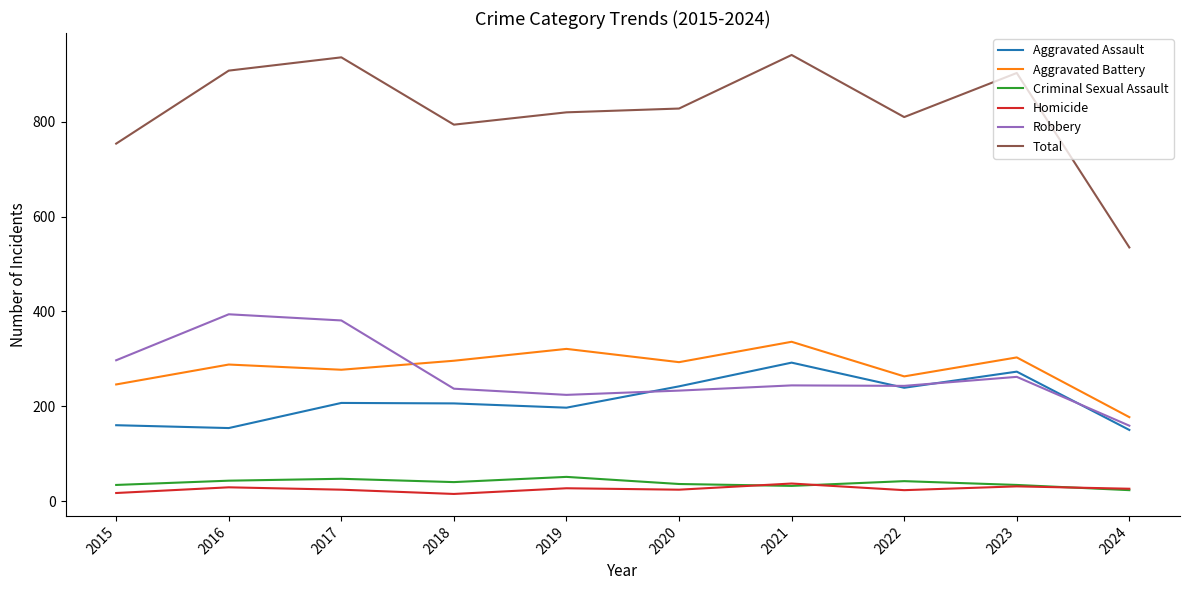

Between 2015 and 2017, which series saw the biggest shift?

Total